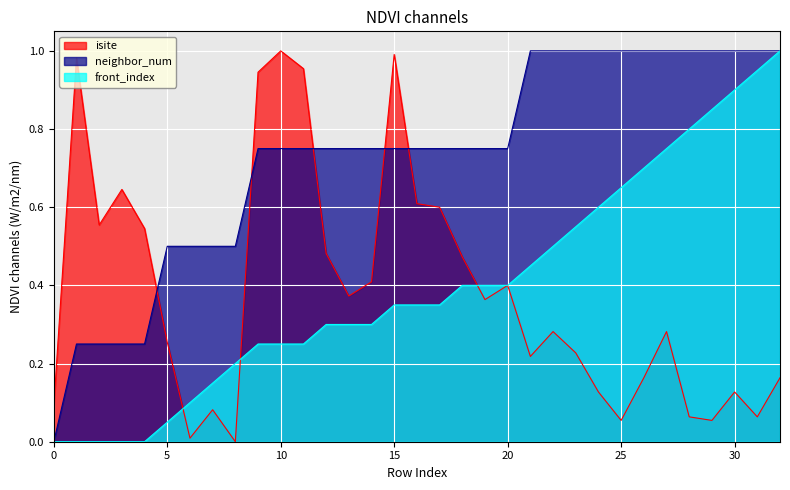

Which series has the widest spread of values?

isite